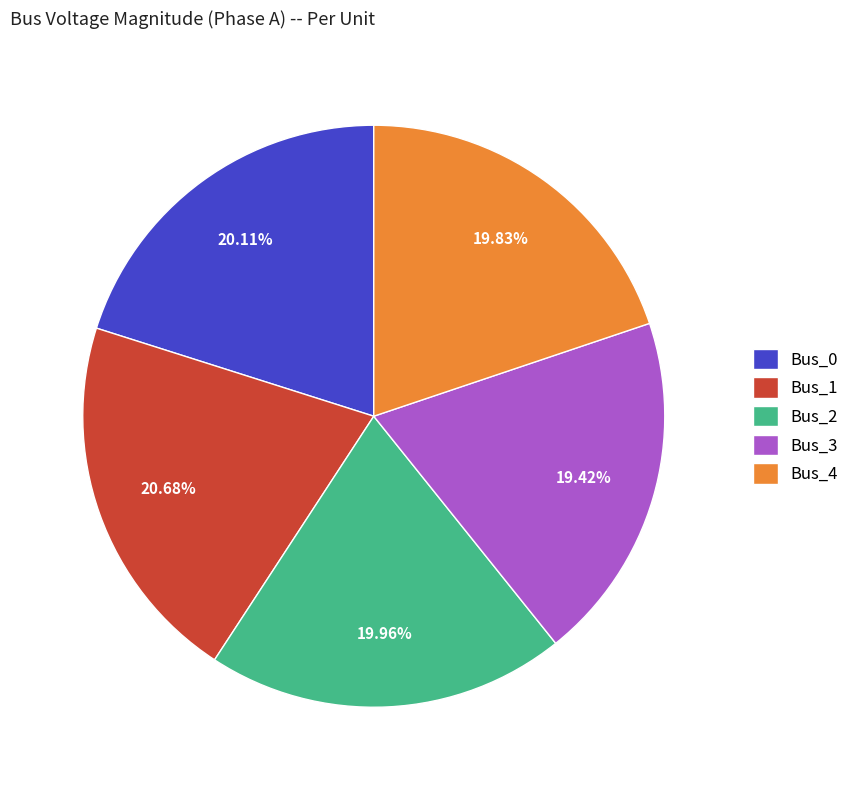

Do Bus_4 and Bus_2 together represent more than half of the pie?

No